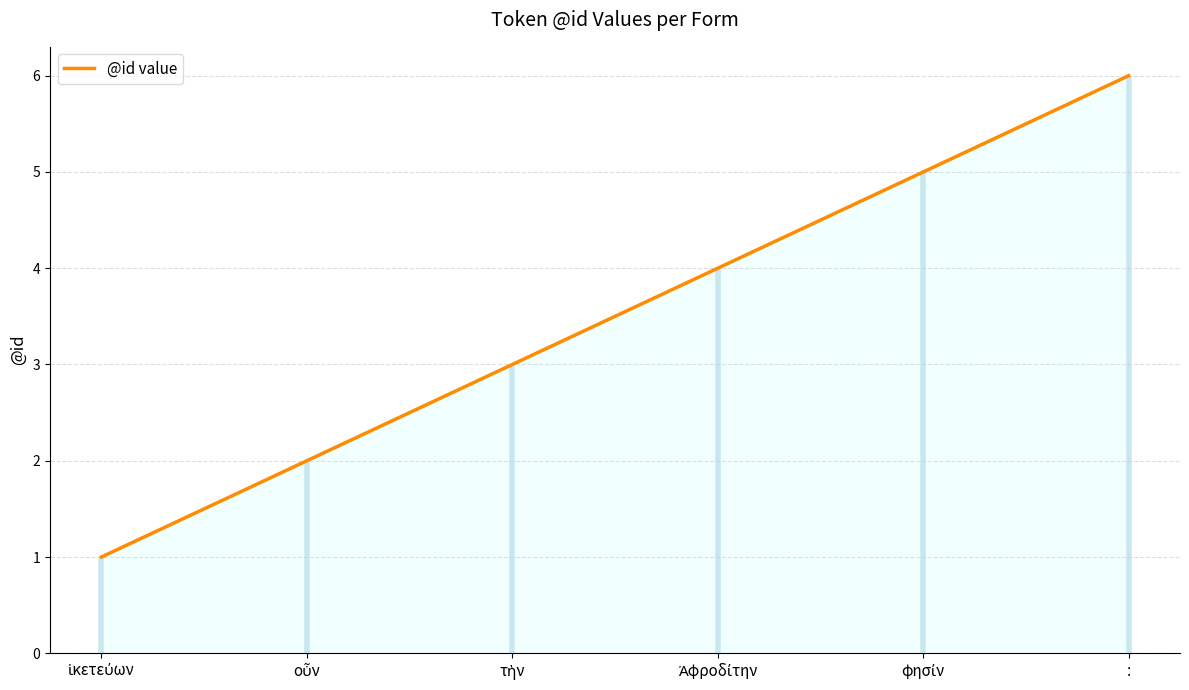

How many values are between 2 and 5?

4